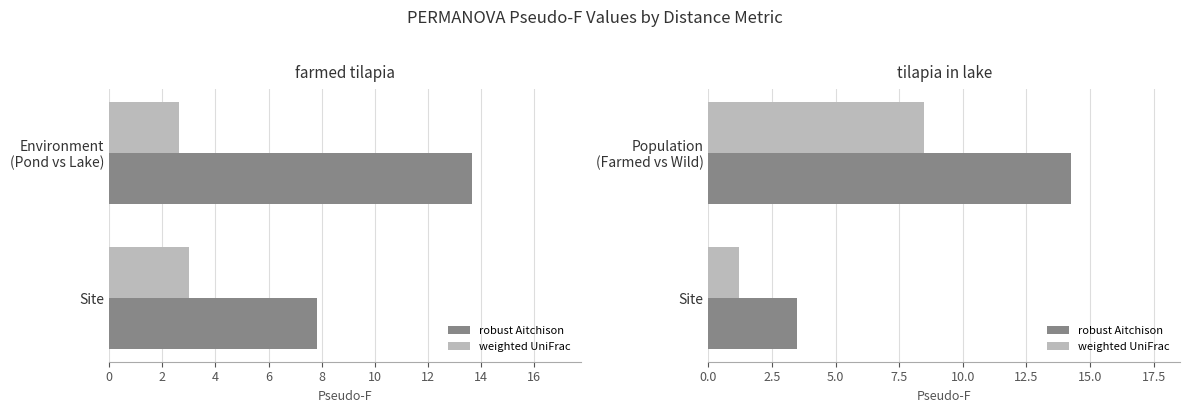

Is it true that weighted UniFrac equals 5.2 at Population (Farmed vs Wild)?

False